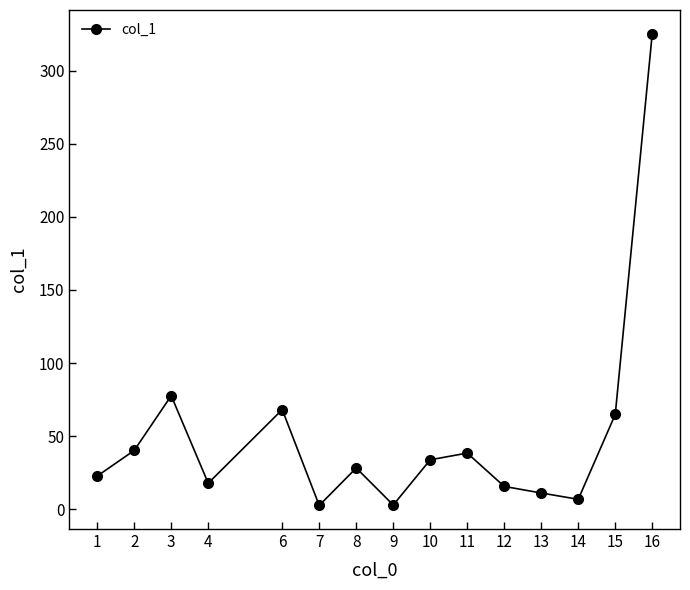

What is the difference between the values at 2 and 16?

285.0